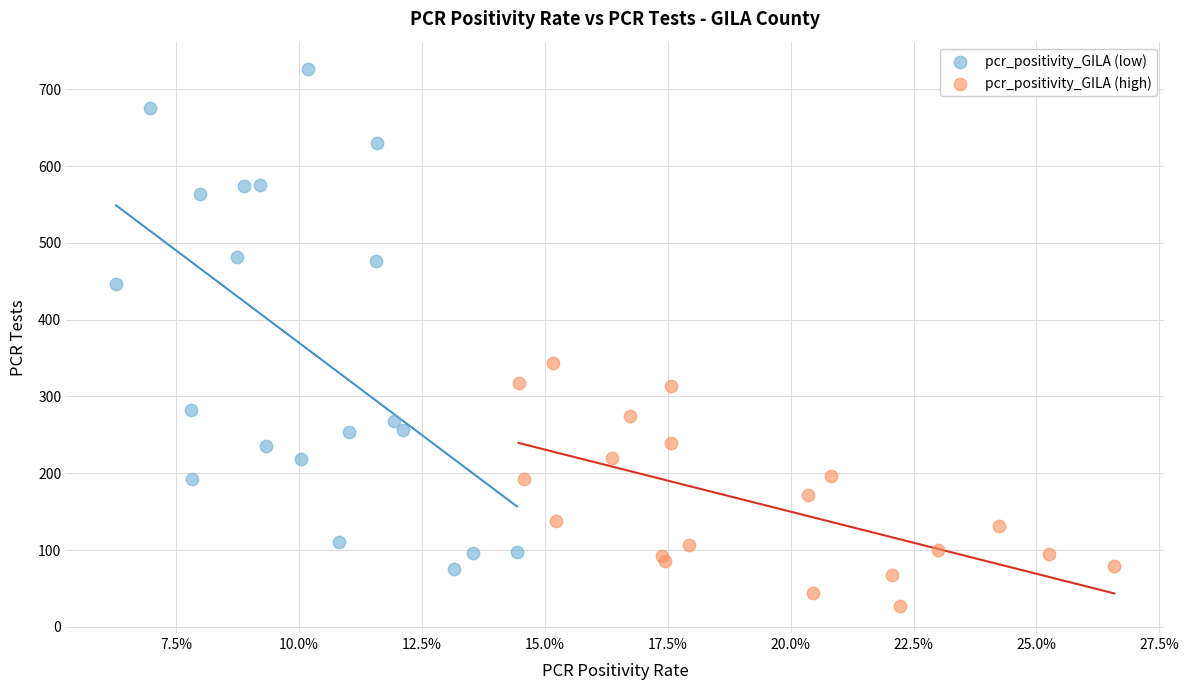

Which series reaches the maximum Y coordinate?

pcr_positivity_GILA (low)